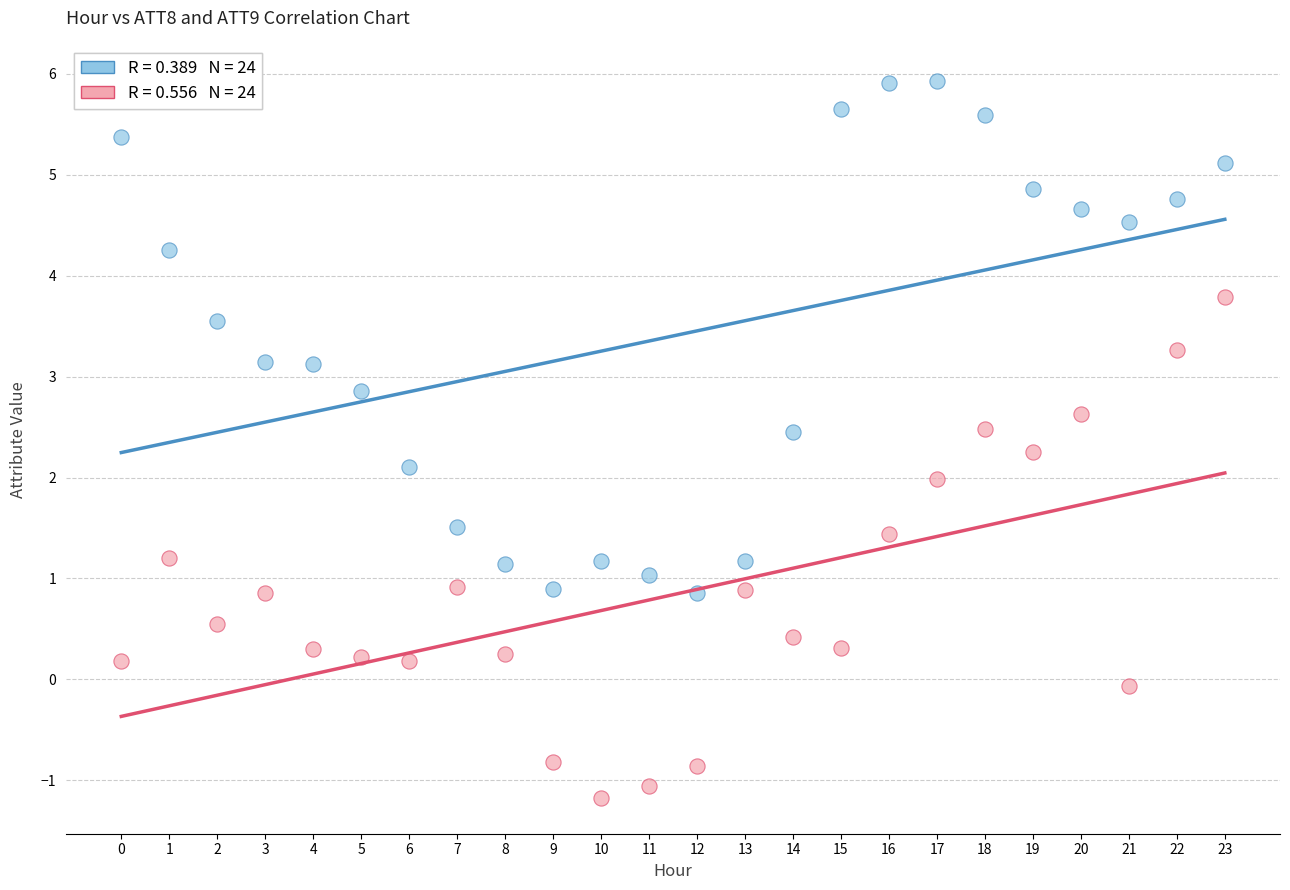

Across all data points, what is the range of Y values (max minus min)?

7.1